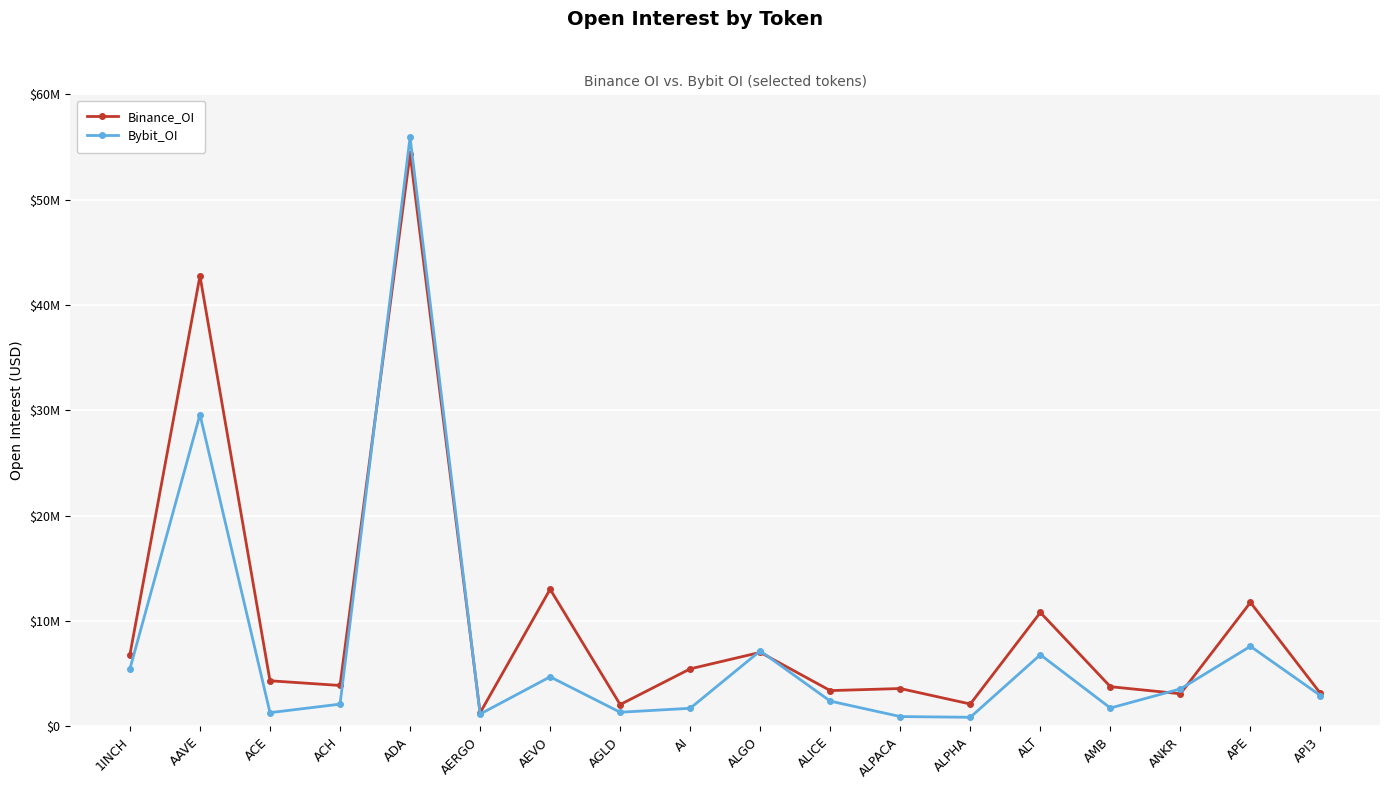

Is this an area chart (filled region under the line)?

No